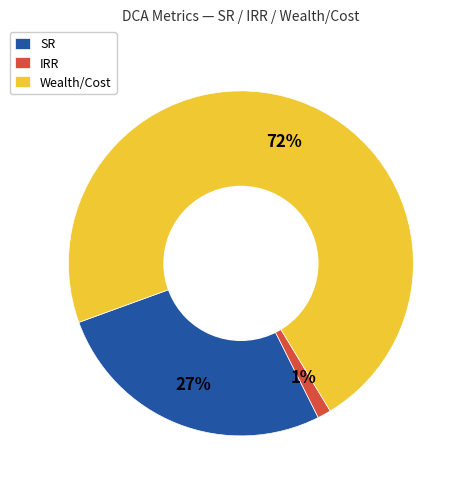

Which category has the biggest portion of the pie?

Wealth/Cost